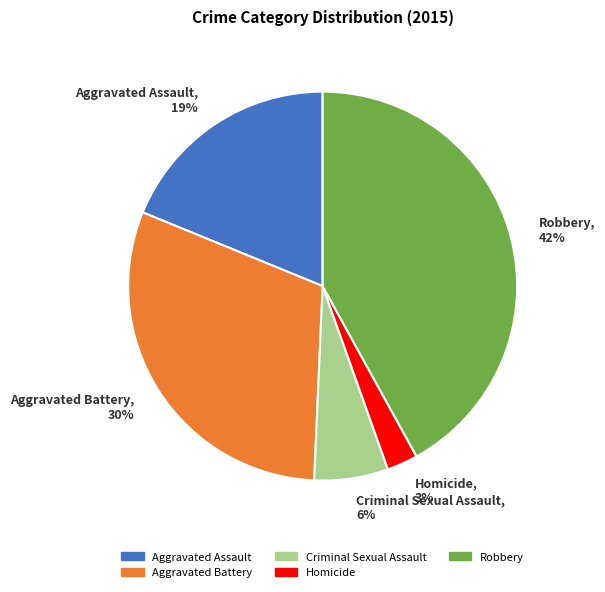

What is the largest slice in the pie chart?

Robbery